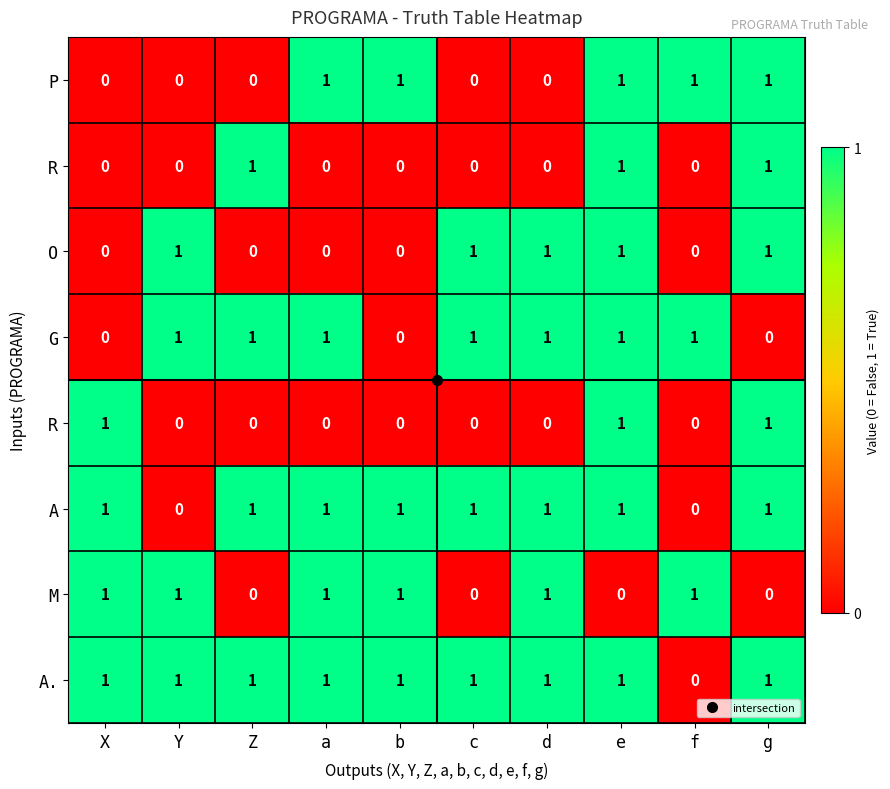

At which category does the chart reach its minimum across all series?

X